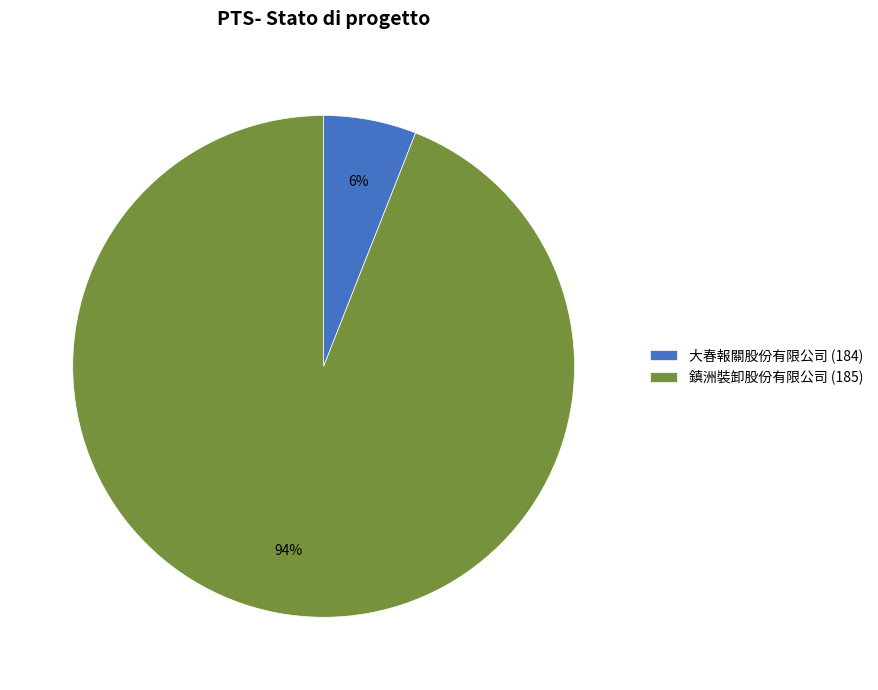

What percentage is the 鎮洲裝卸股份有限公司 (185) slice, to the nearest percent?

94%